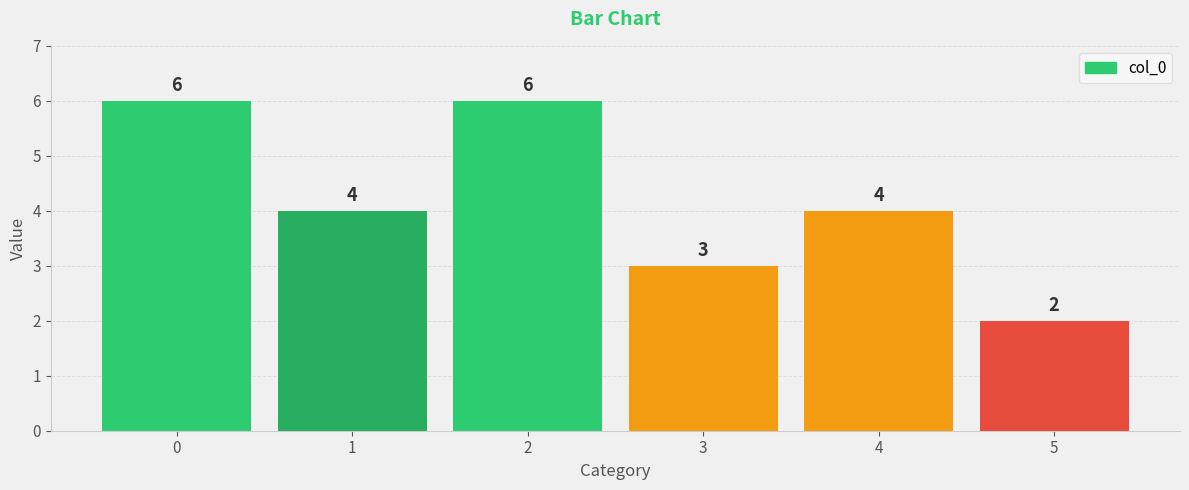

What is the minimum value shown in the chart?

2